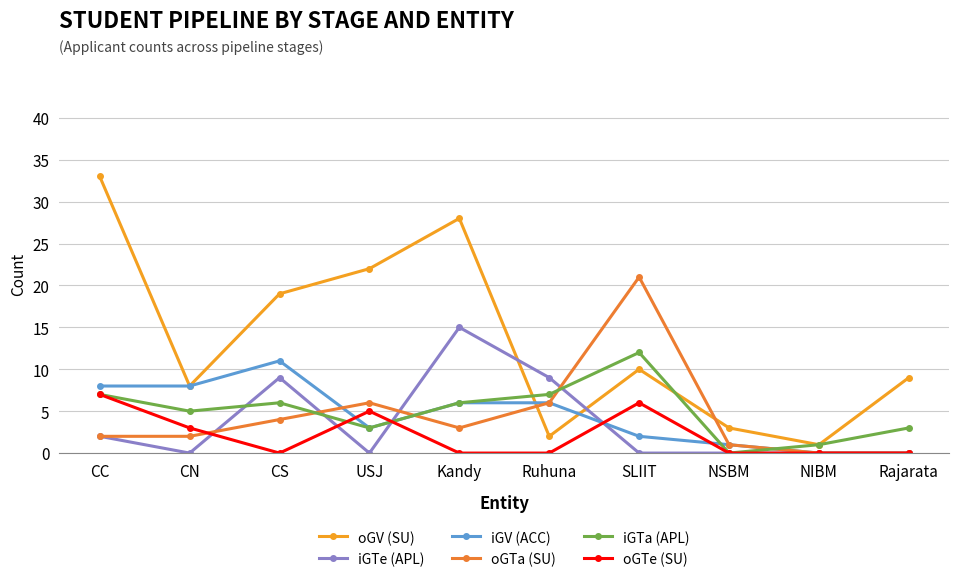

How many intersections are there between iGV (ACC) and iGTe (APL)?

2